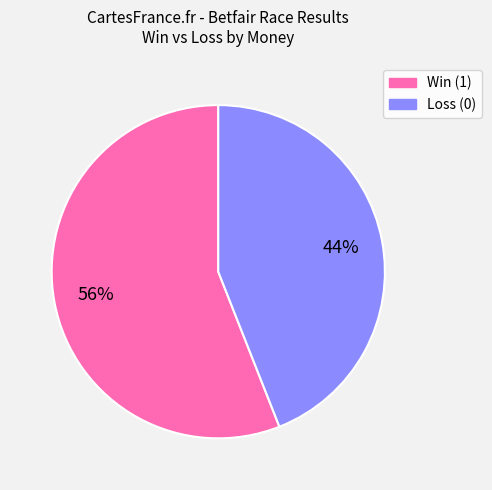

To the nearest percent, what is the average slice percentage?

50%